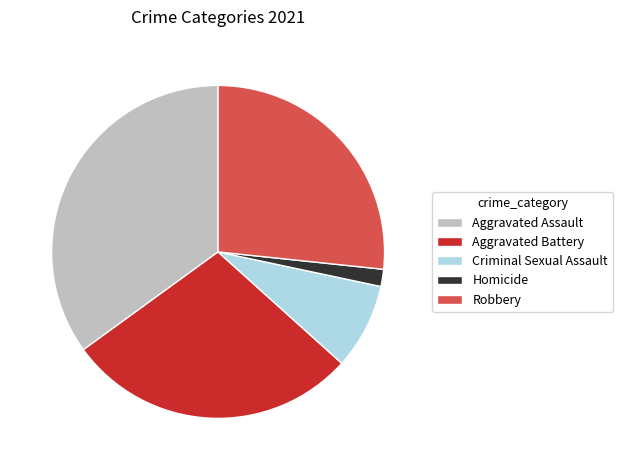

Do Robbery and Criminal Sexual Assault together represent more than half of the pie?

No